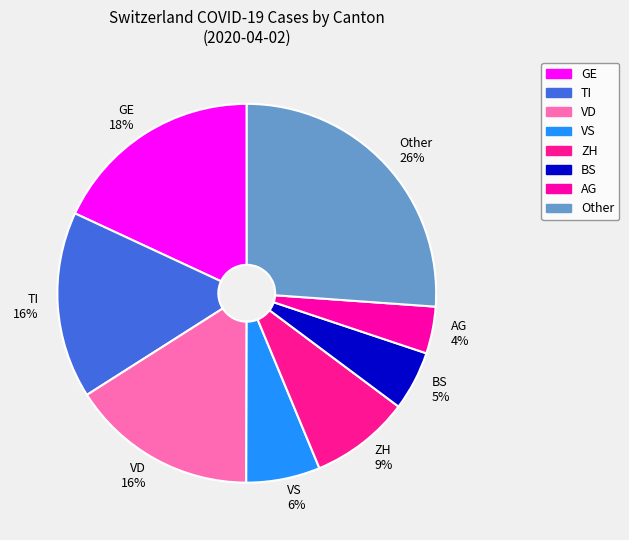

Which category has the biggest portion of the pie?

Other 26%